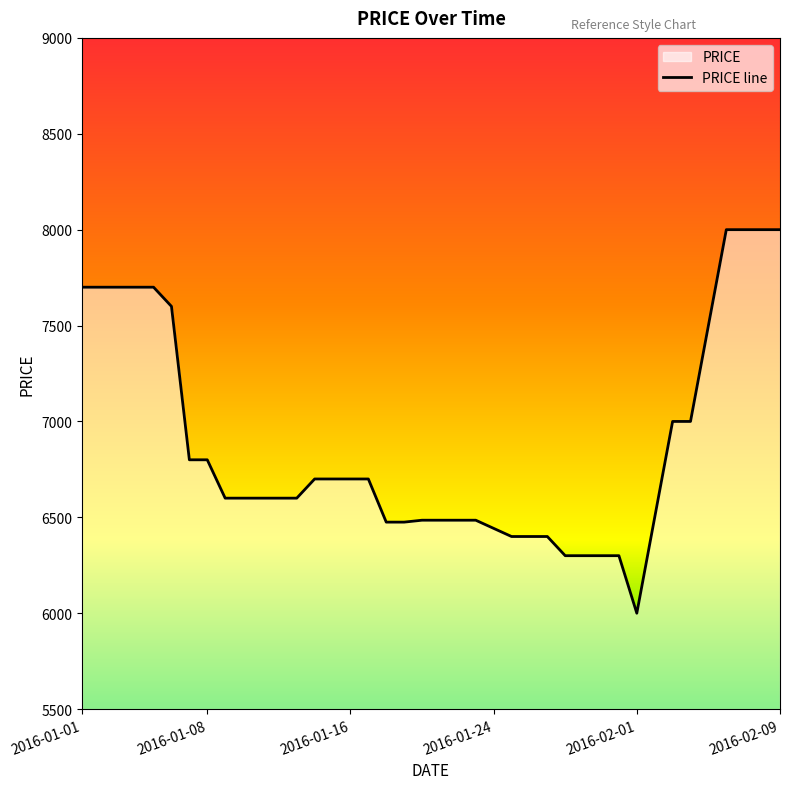

Reading right to left, what are all the values shown in this chart?

8000.0	8000.0	8000.0	8000.0	7500.0	7000.0	7000.0	6500.0	6000.0	6300.0	6300.0	6300.0	6300.0	6400.0	6400.0	6400.0	6442.5	6485.0	6485.0	6485.0	6485.0	6475.0	6475.0	6700.0	6700.0	6700.0	6700.0	6600.0	6600.0	6600.0	6600.0	6600.0	6800.0	6800.0	7600.0	7700.0	7700.0	7700.0	7700.0	7700.0